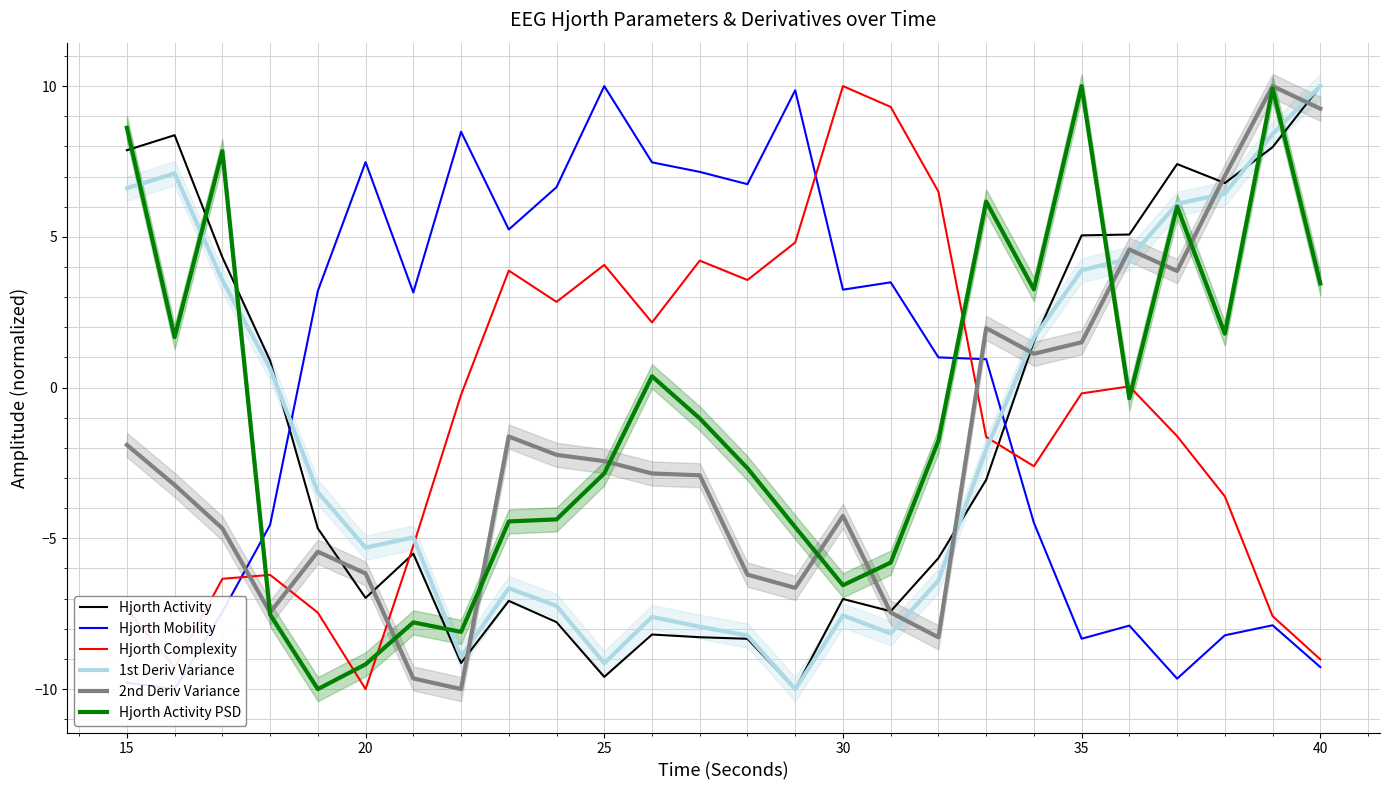

At which label does Hjorth Activity first exceed -4?

15